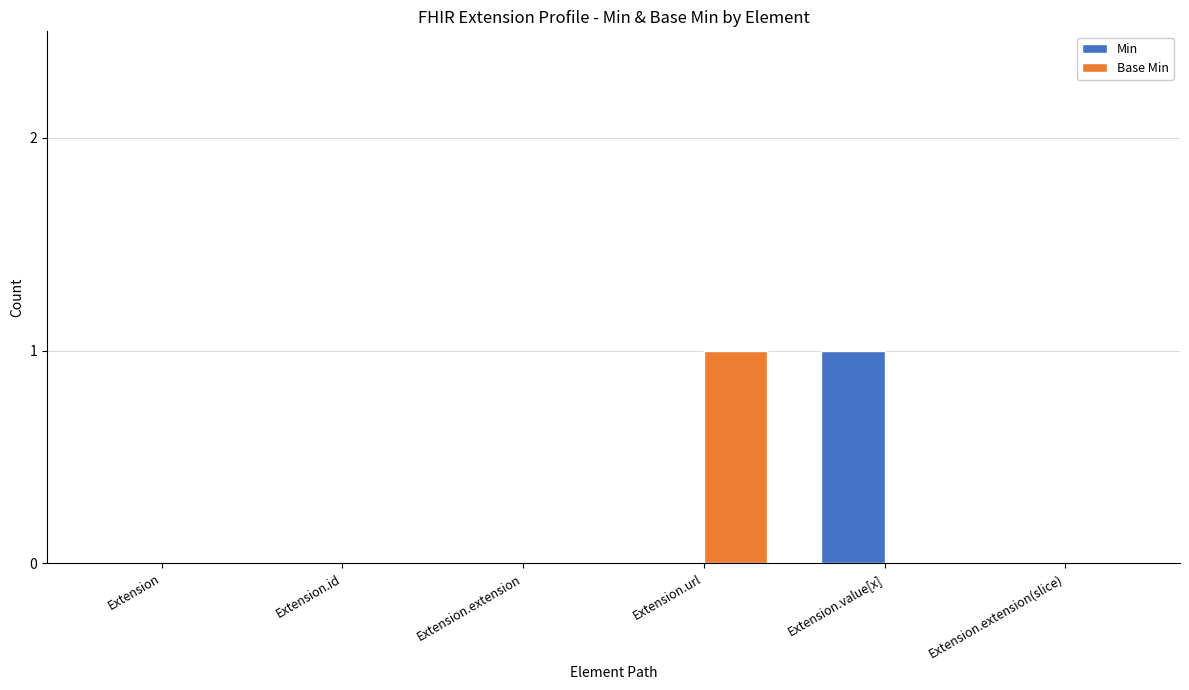

At which label does Base Min reach its peak?

Extension.url